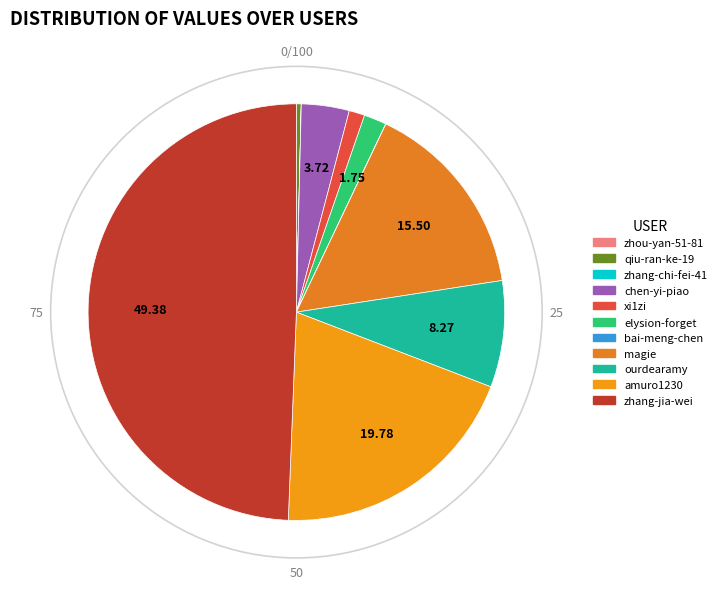

Rank the categories by value from lowest to highest.

zhang-chi-fei-41, zhou-yan-51-81, bai-meng-chen, qiu-ran-ke-19, xi1zi, elysion-forget, chen-yi-piao, ourdearamy, magie, amuro1230, zhang-jia-wei